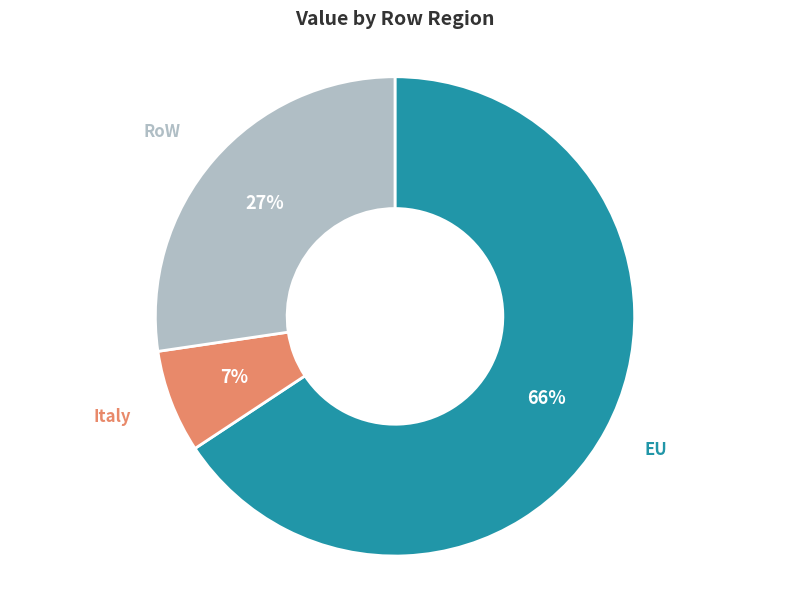

True or false: RoW accounts for 39% of the total.

False